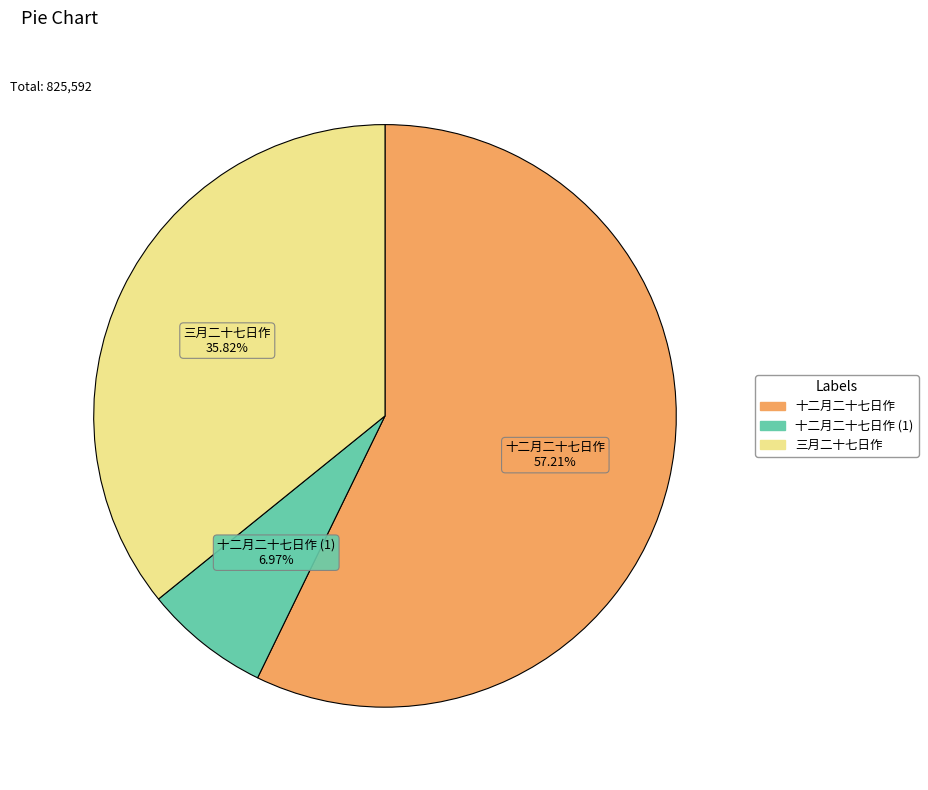

Count the number of slices in the pie.

3